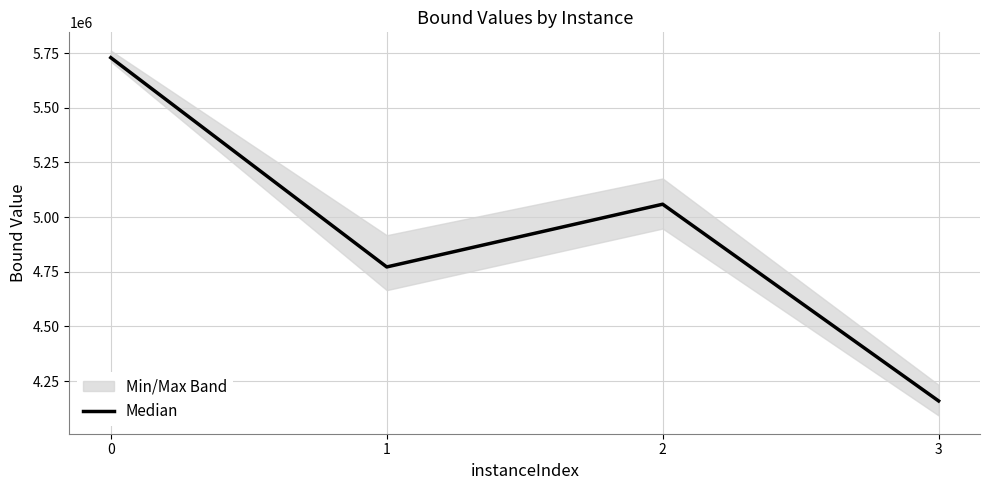

What is the difference between the second highest and minimum values?

899732.9